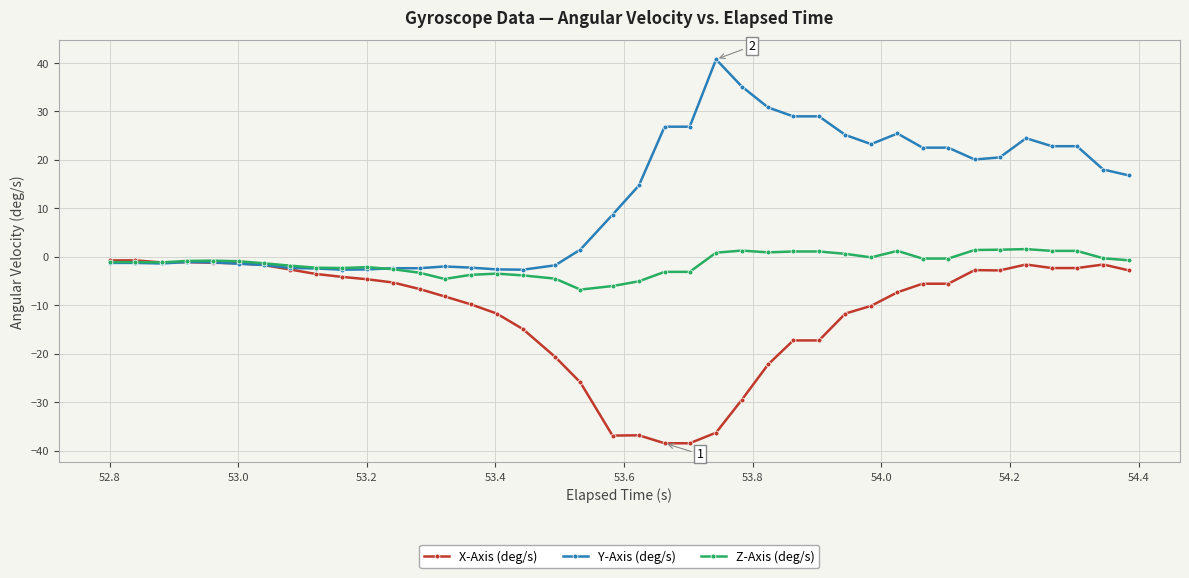

Which series has the largest total across all categories?

Y-Axis (deg/s)